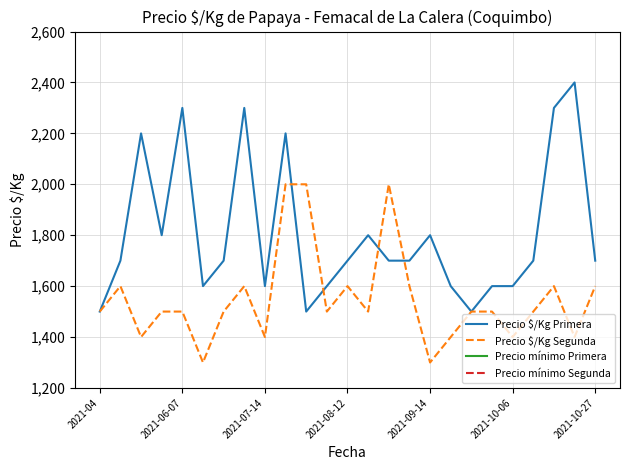

What is the value of the Precio mínimo Segunda point at the 11th from the left?

20000